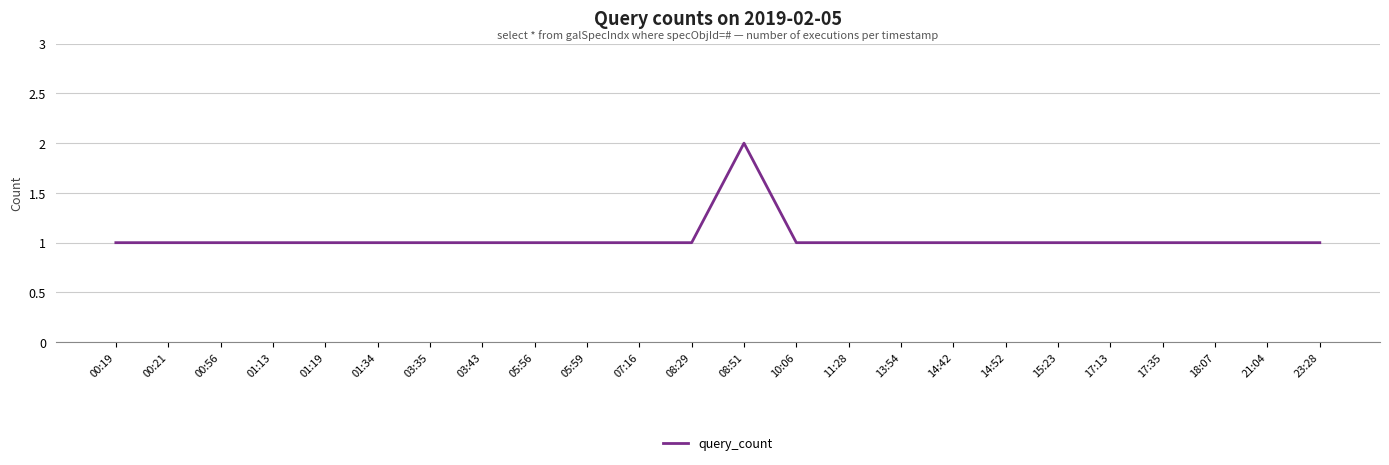

Reading right to left, extract all data points from this chart.

1	1	1	1	1	1	1	1	1	1	1	2	1	1	1	1	1	1	1	1	1	1	1	1